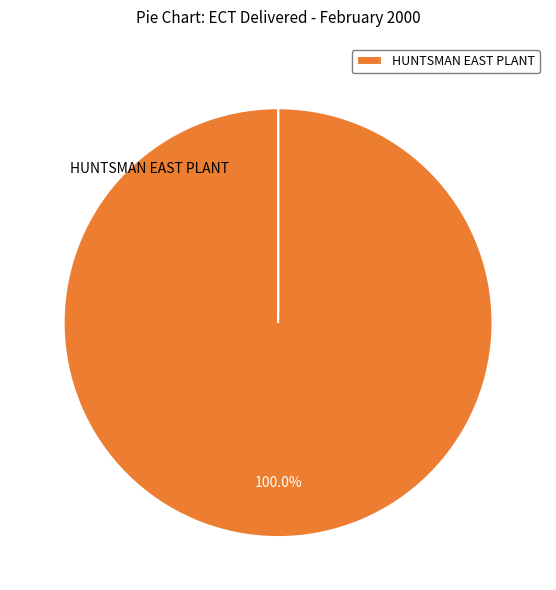

Does any single category account for the majority?

Yes